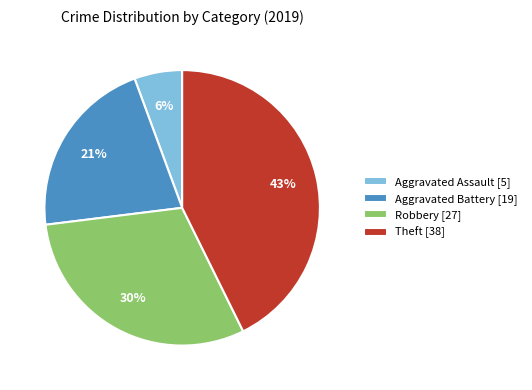

Which has a higher value, Theft or Aggravated Battery?

Theft